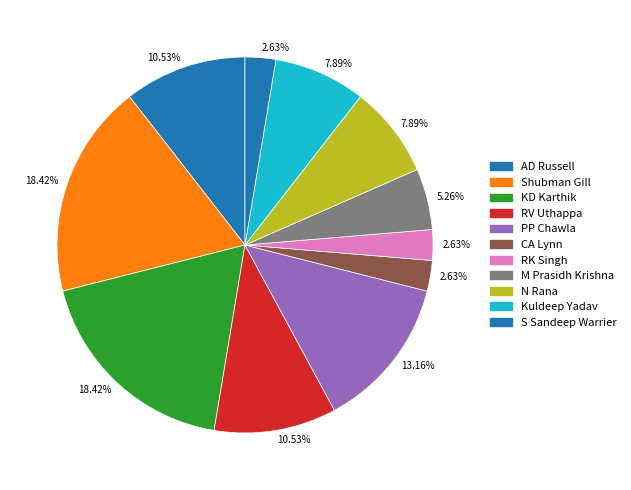

Which slice is the largest?

Shubman Gill